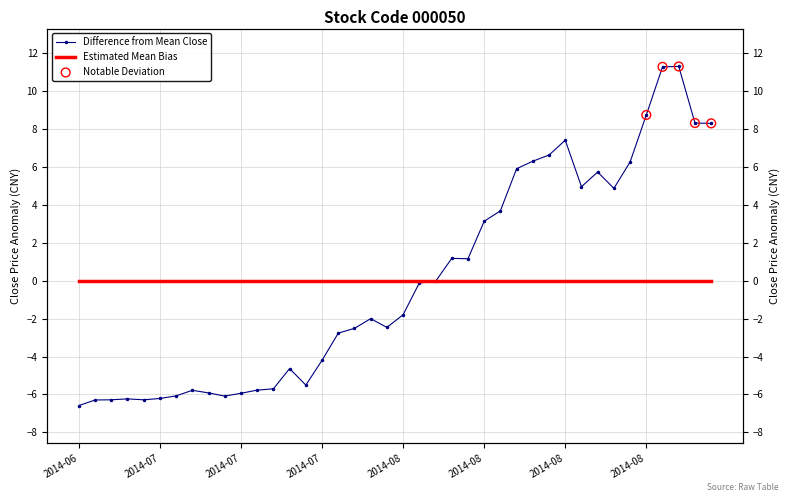

Between 2014-08-13 and 2014-08-14, which is larger?

2014-08-14